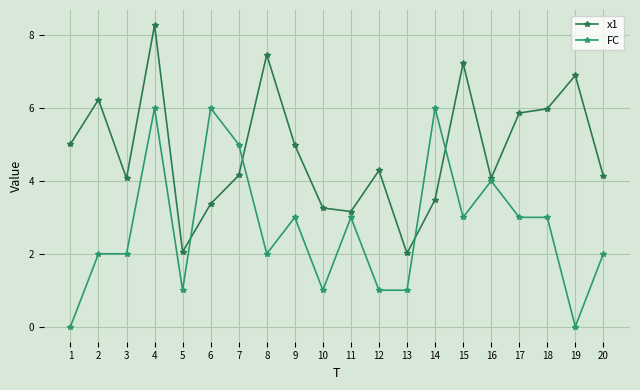

The value of FC at 19 is 0.0. True or false?

True